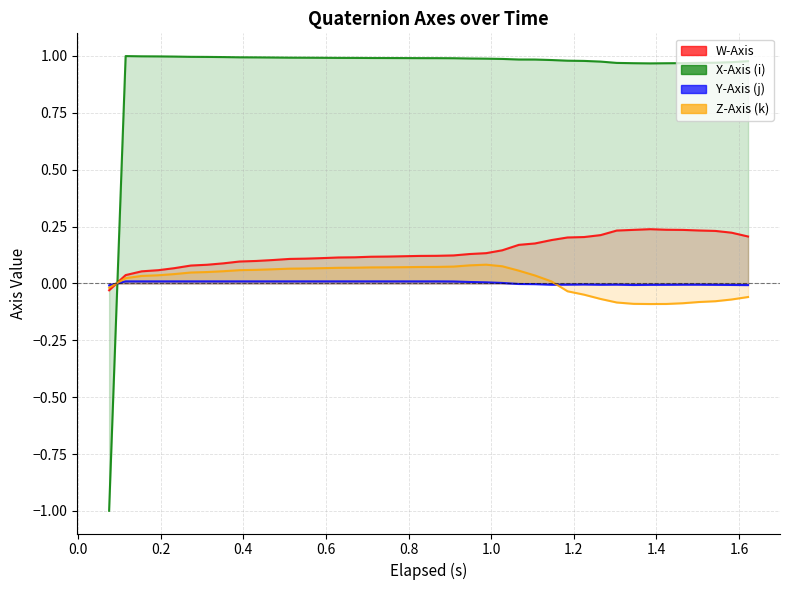

Reading left to right, transcribe all the data shown in this chart.

W-Axis: -0.0	0.0	0.1	0.1	0.1	0.1	0.1	0.1	0.1	0.1	0.1	0.1	0.1	0.1	0.1	0.1	0.1	0.1	0.1	0.1	0.1	0.1	0.1	0.1	0.1	0.2	0.2	0.2	0.2	0.2	0.2	0.2	0.2	0.2	0.2	0.2	0.2	0.2	0.2	0.2
X-Axis (i): -1.0	1.0	1.0	1.0	1.0	1.0	1.0	1.0	1.0	1.0	1.0	1.0	1.0	1.0	1.0	1.0	1.0	1.0	1.0	1.0	1.0	1.0	1.0	1.0	1.0	1.0	1.0	1.0	1.0	1.0	1.0	1.0	1.0	1.0	1.0	1.0	1.0	1.0	1.0	1.0
Y-Axis (j): -0.0	0.0	0.0	0.0	0.0	0.0	0.0	0.0	0.0	0.0	0.0	0.0	0.0	0.0	0.0	0.0	0.0	0.0	0.0	0.0	0.0	0.0	0.0	0.0	0.0	-0.0	-0.0	-0.0	-0.0	-0.0	-0.0	-0.0	-0.0	-0.0	-0.0	-0.0	-0.0	-0.0	-0.0	-0.0
Z-Axis (k): -0.0	0.0	0.0	0.0	0.0	0.0	0.0	0.1	0.1	0.1	0.1	0.1	0.1	0.1	0.1	0.1	0.1	0.1	0.1	0.1	0.1	0.1	0.1	0.1	0.1	0.1	0.0	0.0	-0.0	-0.0	-0.1	-0.1	-0.1	-0.1	-0.1	-0.1	-0.1	-0.1	-0.1	-0.1